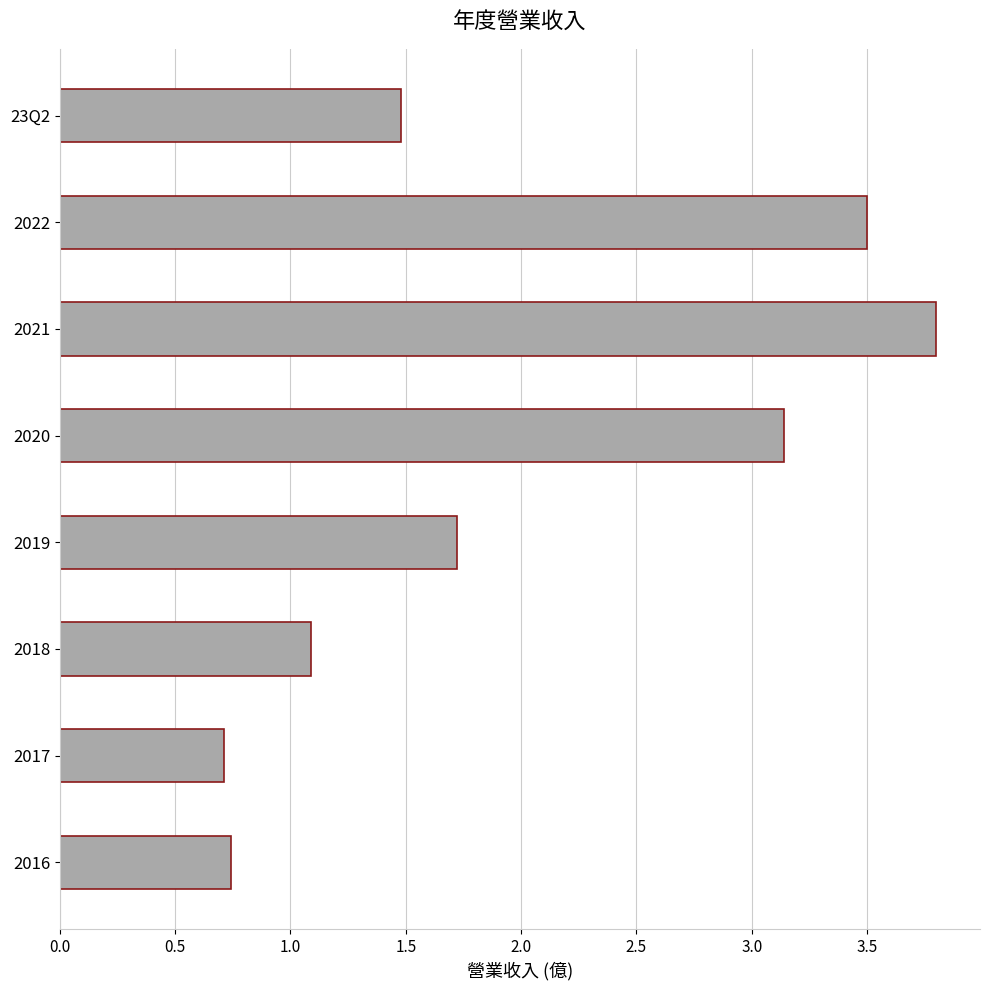

Is it true that the value at 2018 is 1.1?

True